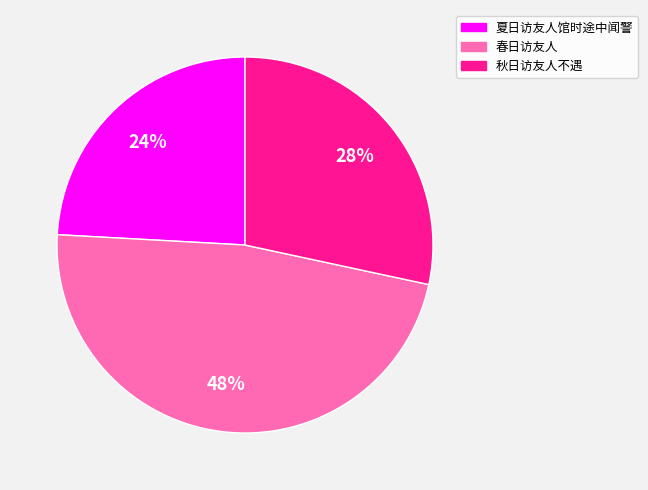

To the nearest percent, what is the average slice percentage?

33%